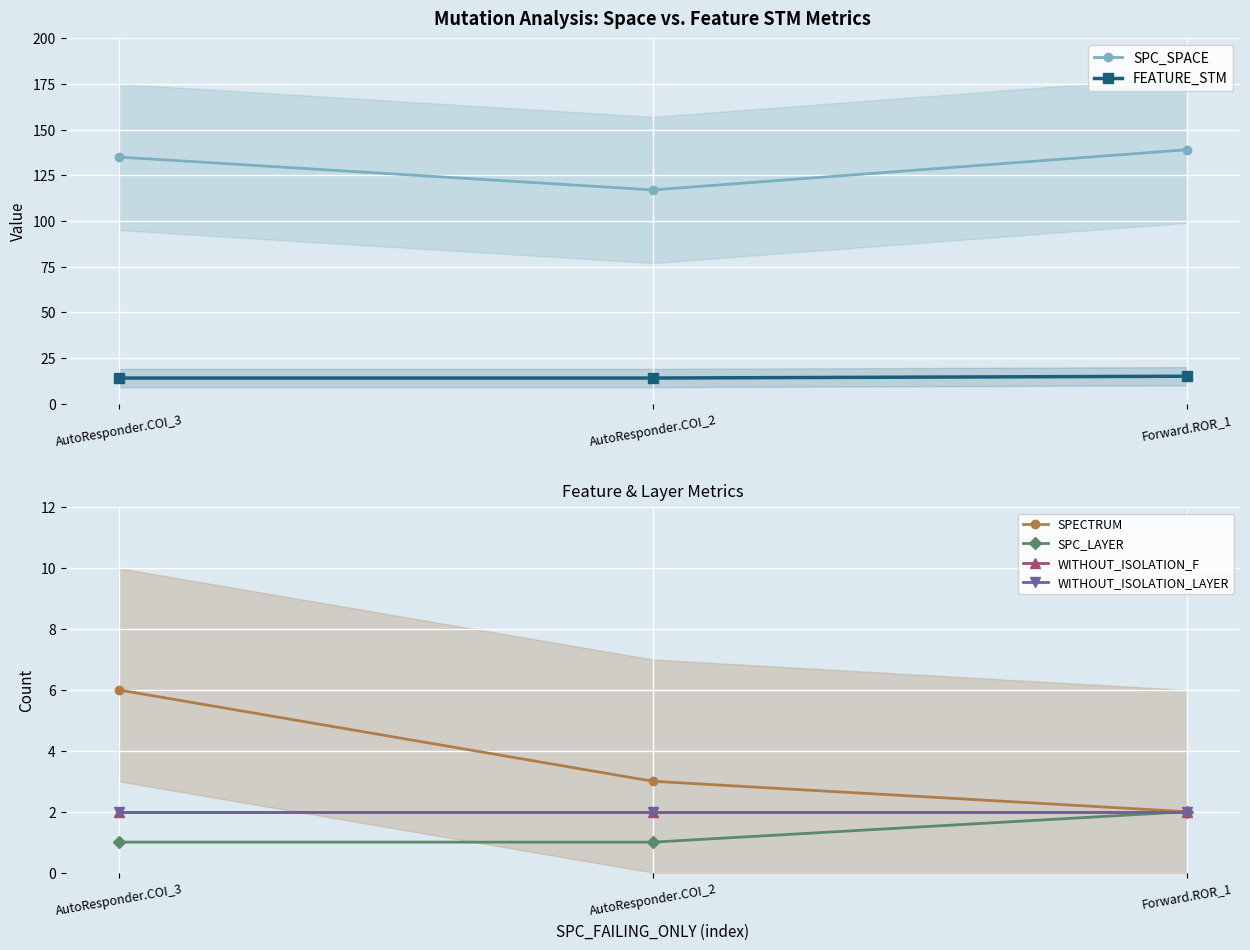

The value of SPC_SPACE at Forward.ROR_1 is 139. True or false?

True